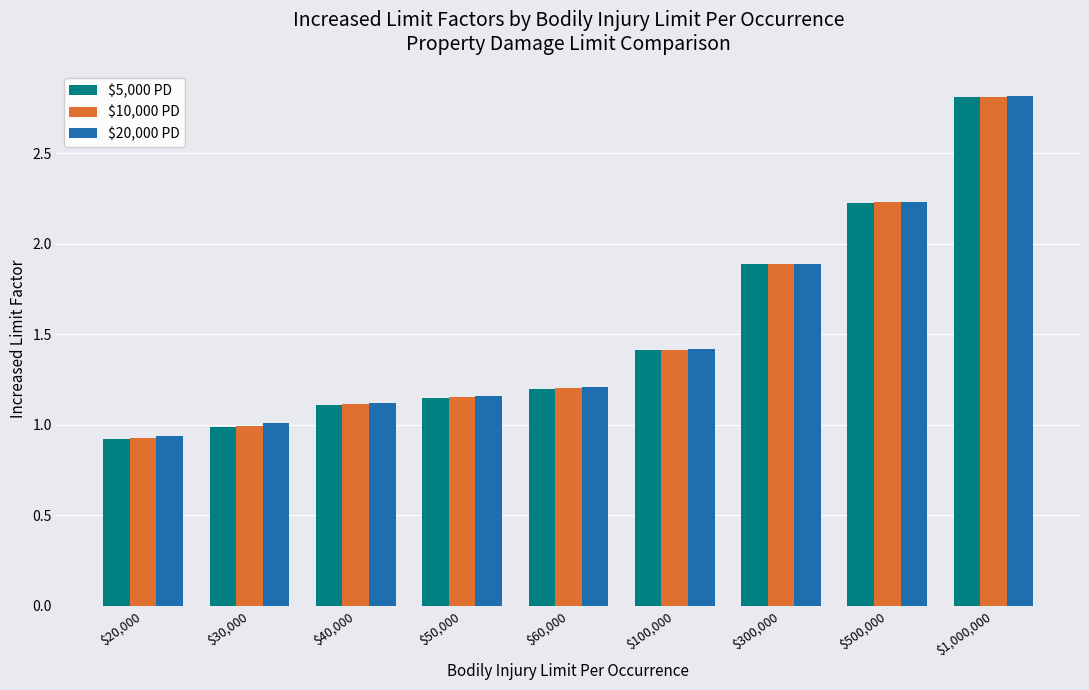

What is the average value of the $10,000 PD series?

1.5